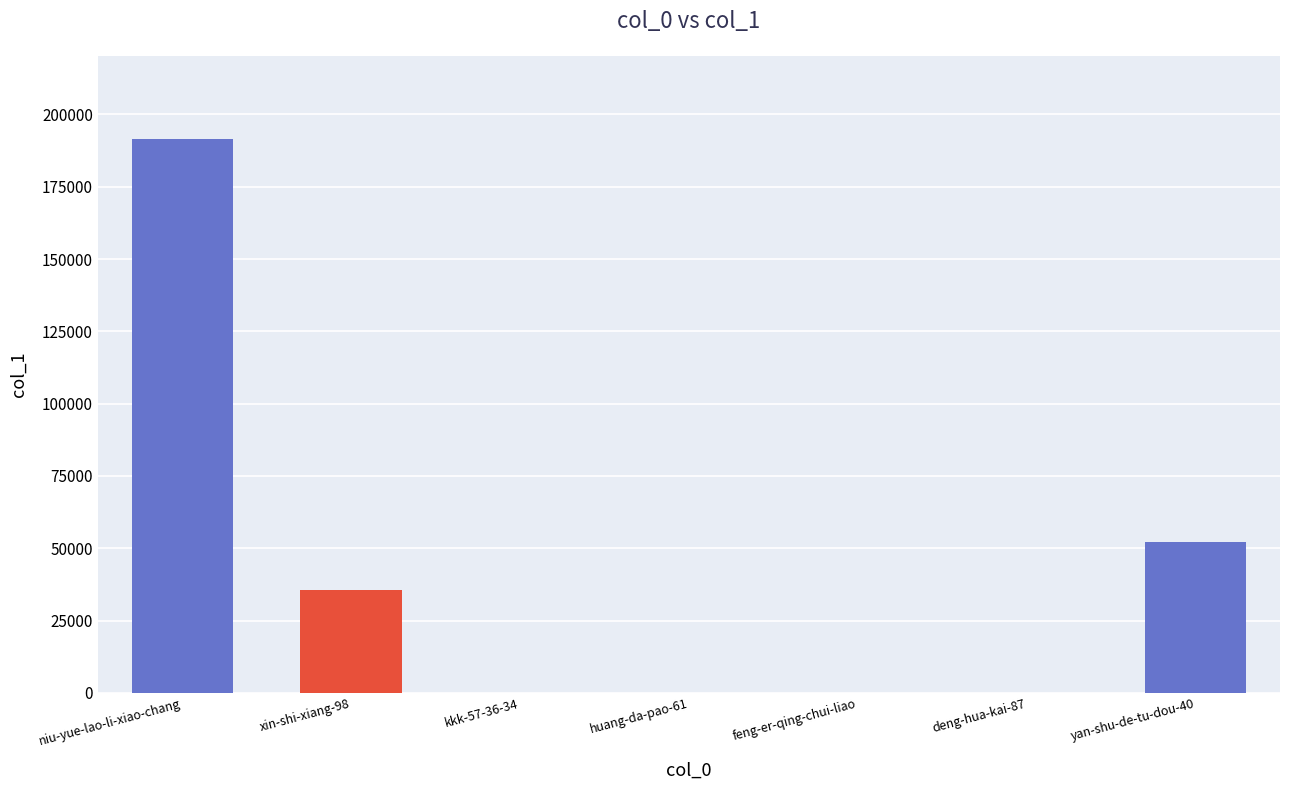

Between feng-er-qing-chui-liao and niu-yue-lao-li-xiao-chang, which is larger?

niu-yue-lao-li-xiao-chang